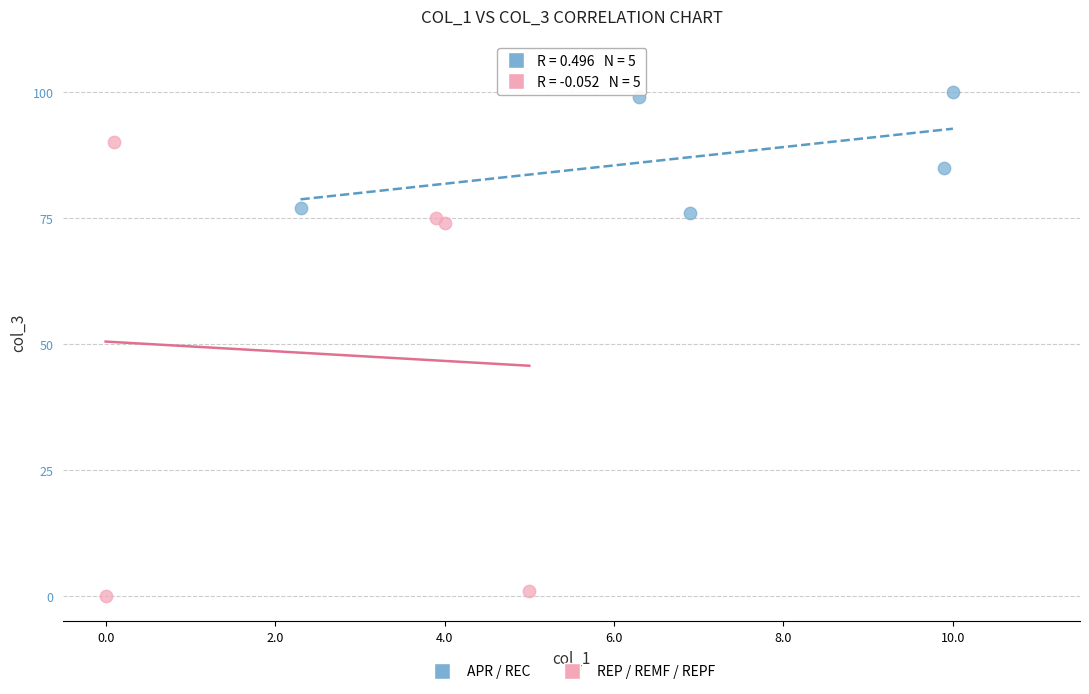

Which series reaches the minimum Y coordinate?

REP / REMF / REPF